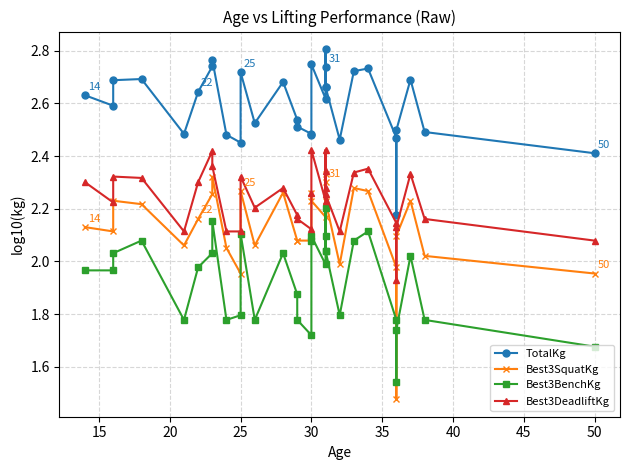

What are all the series names shown in the legend?

TotalKg, Best3SquatKg, Best3BenchKg, Best3DeadliftKg